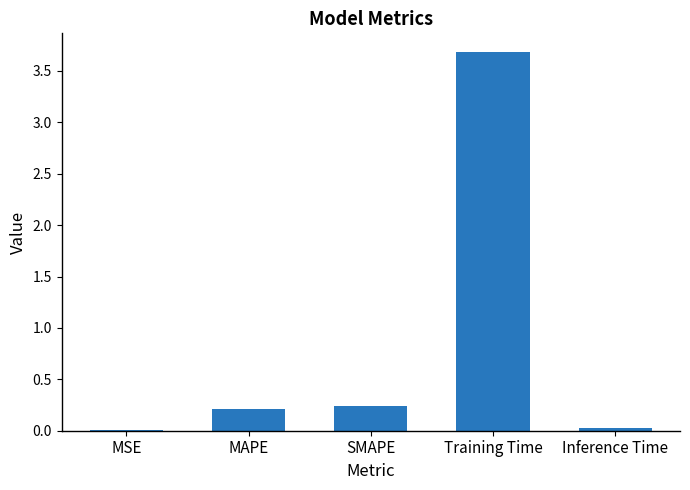

The value at MAPE is 0.2. True or false?

True